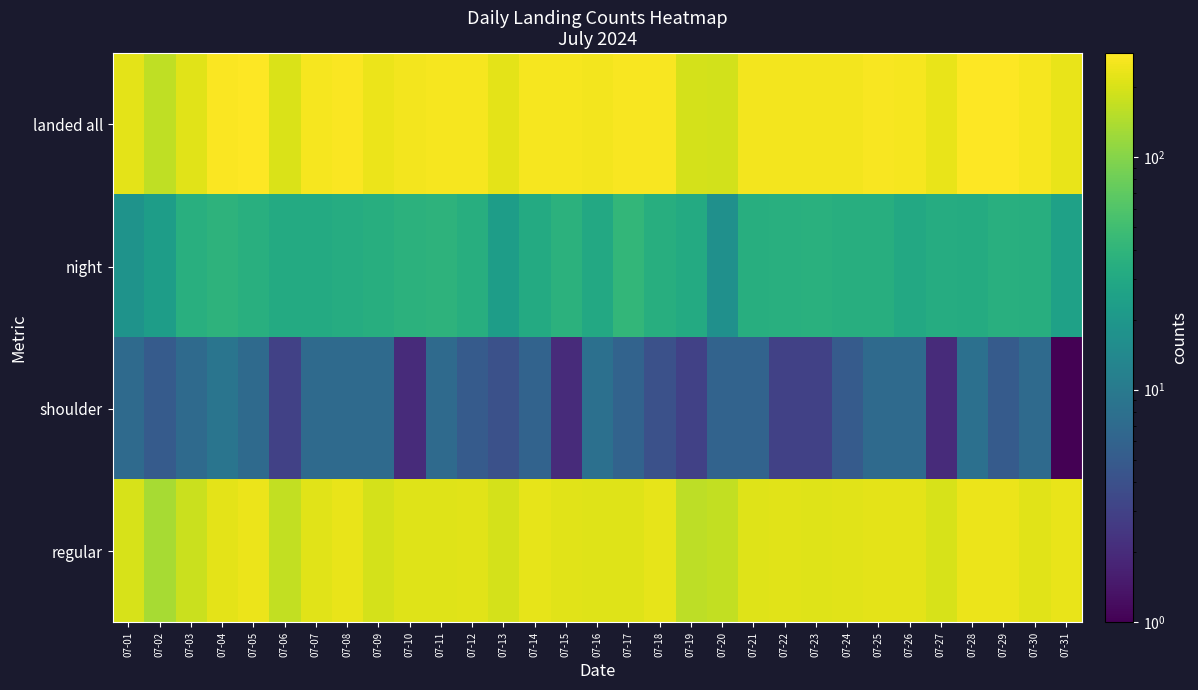

List the series in order of their peak value, highest first.

landed all, regular, night, shoulder